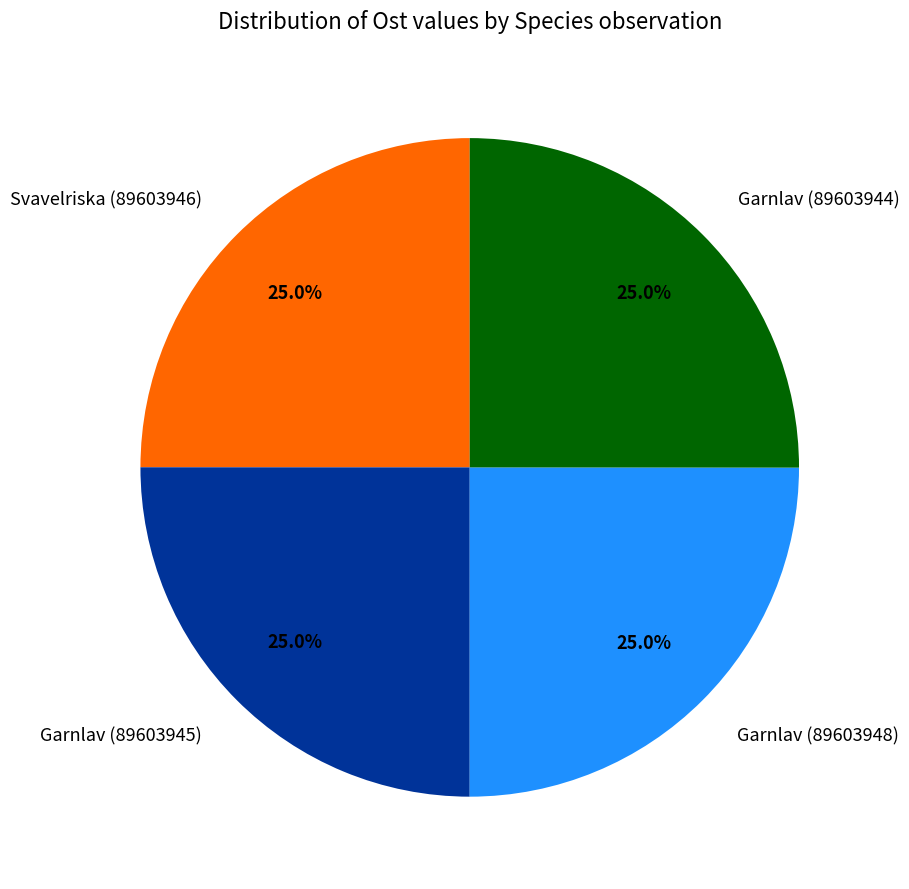

Combined, what portion of the pie is Garnlav (89603945) and Svavelriska (89603946)?

50.0%